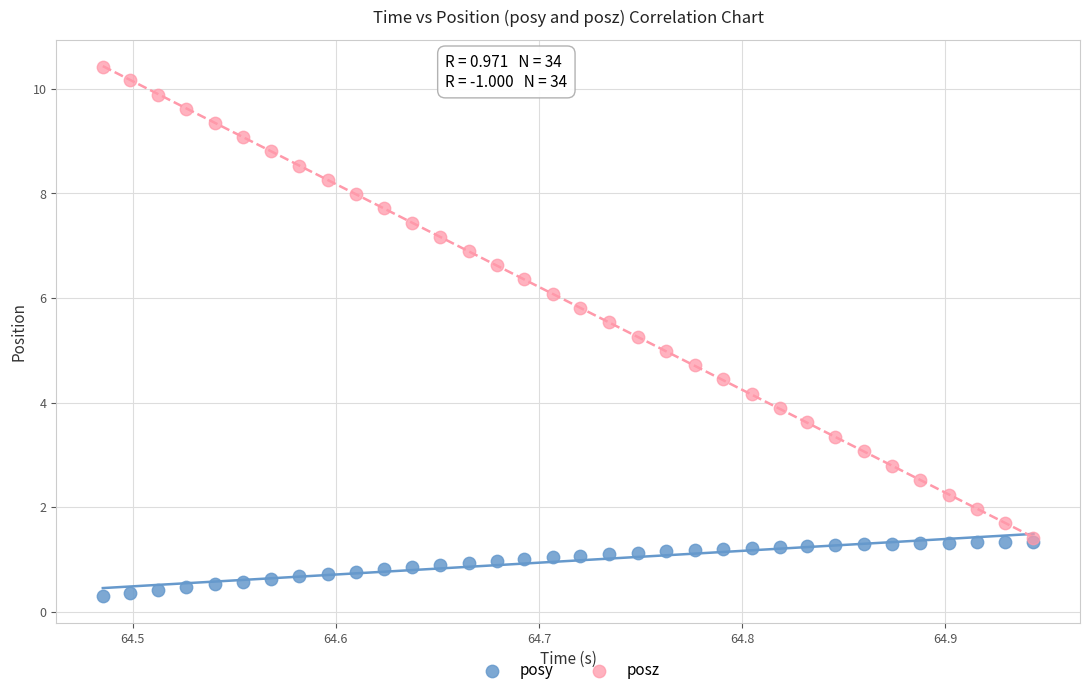

What are all the series names shown in the legend?

posy, posz